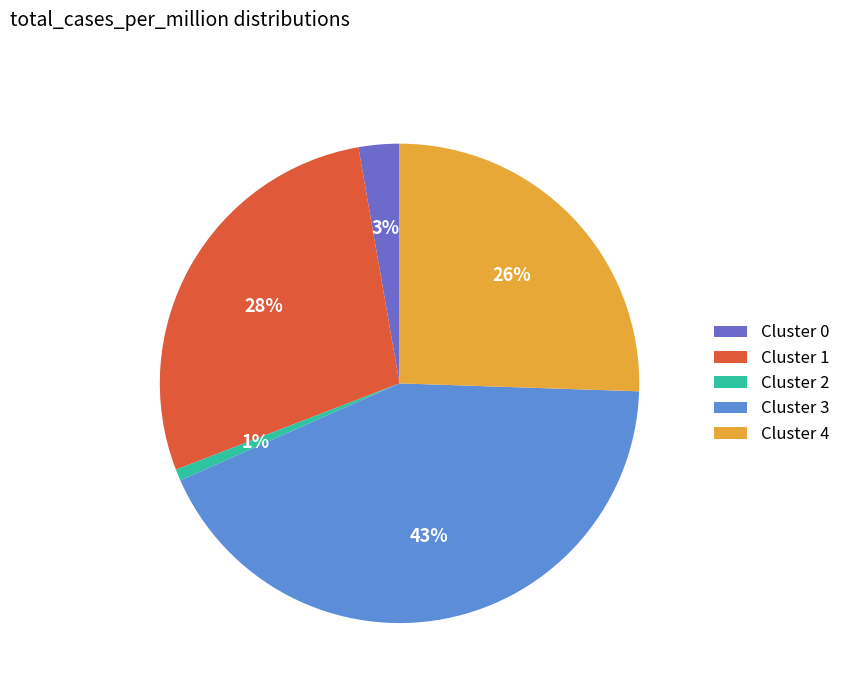

To the nearest percent, what portion does Cluster 4 represent?

26%